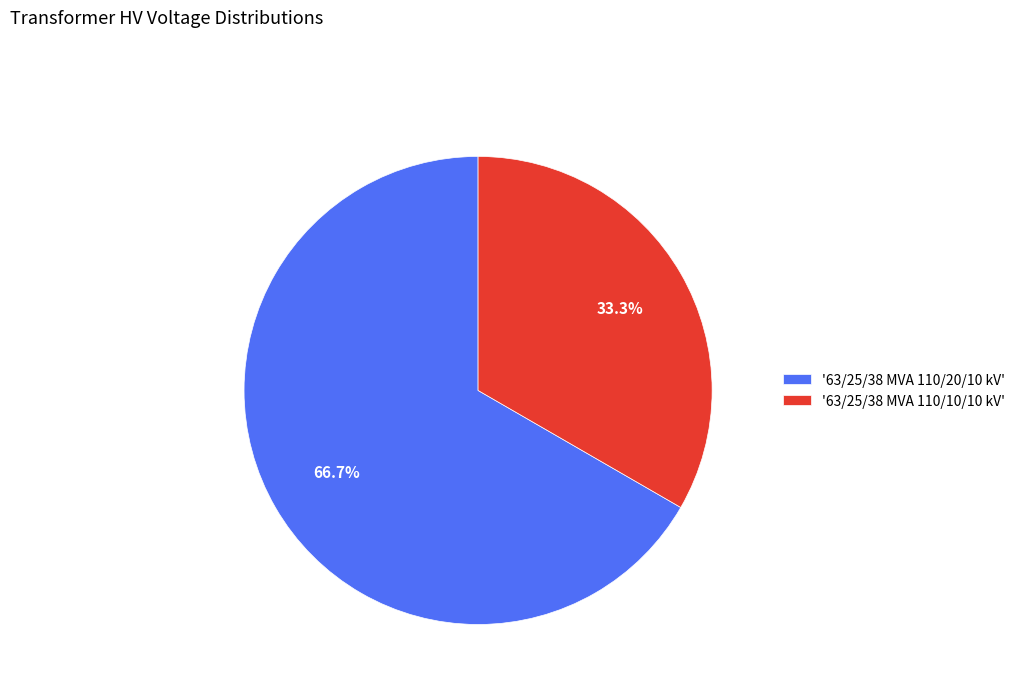

Rank the categories by value from highest to lowest.

'63/25/38 MVA 110/20/10 kV', '63/25/38 MVA 110/10/10 kV'